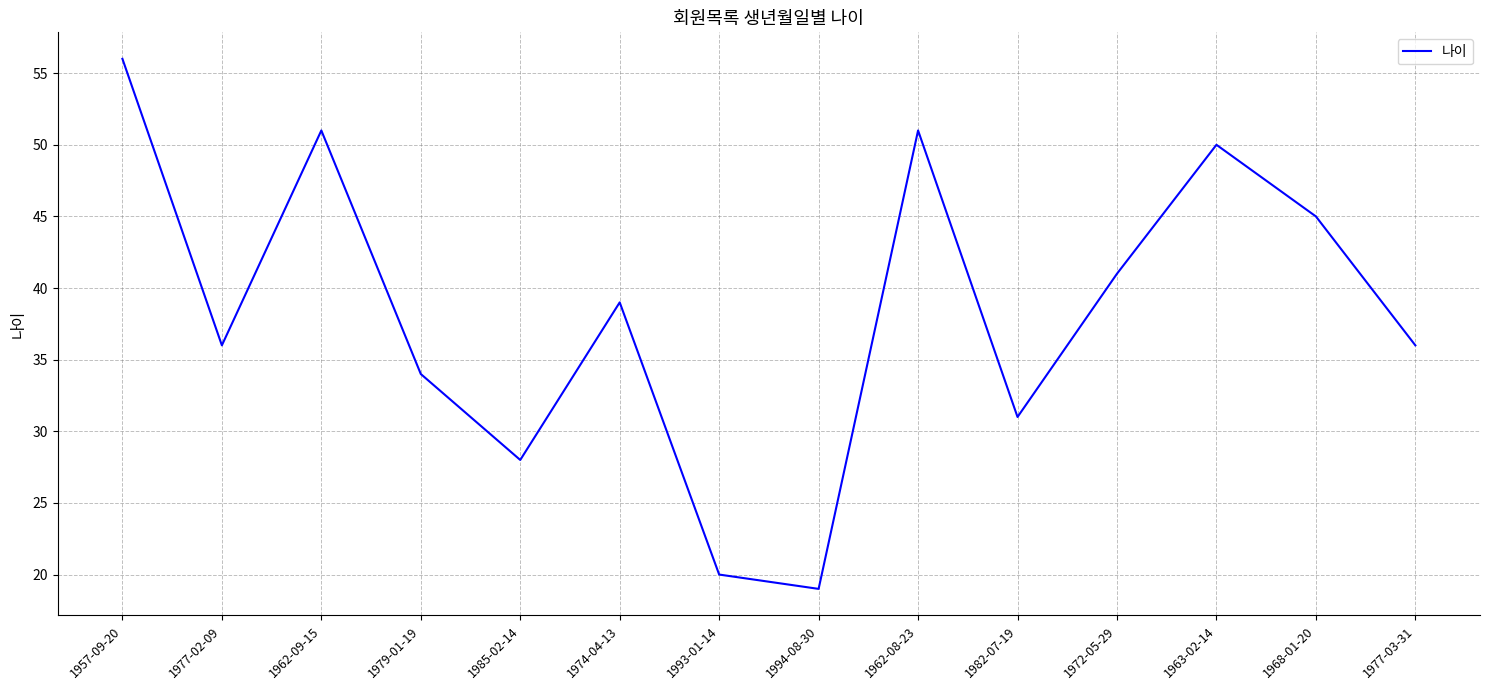

Reading right to left, list all the values displayed in this chart.

1977-03-31=36	1968-01-20=45	1963-02-14=50	1972-05-29=41	1982-07-19=31	1962-08-23=51	1994-08-30=19	1993-01-14=20	1974-04-13=39	1985-02-14=28	1979-01-19=34	1962-09-15=51	1977-02-09=36	1957-09-20=56